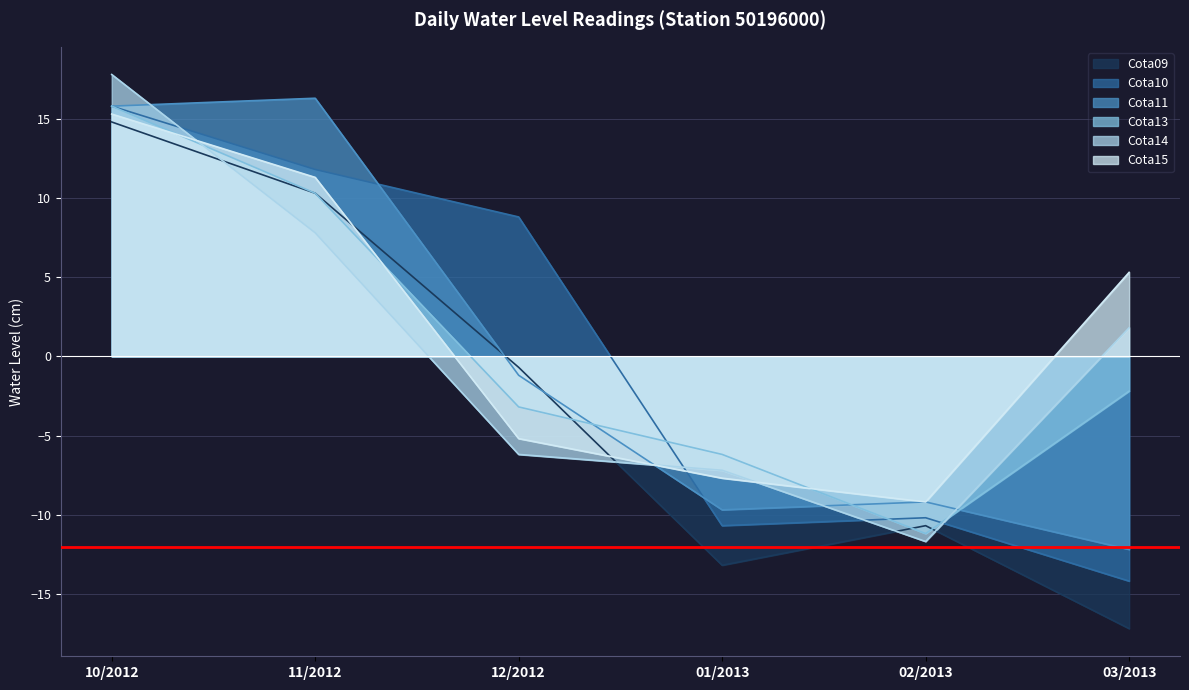

Where do Cota15 and Cota11 first cross each other?

12/2012 and 01/2013